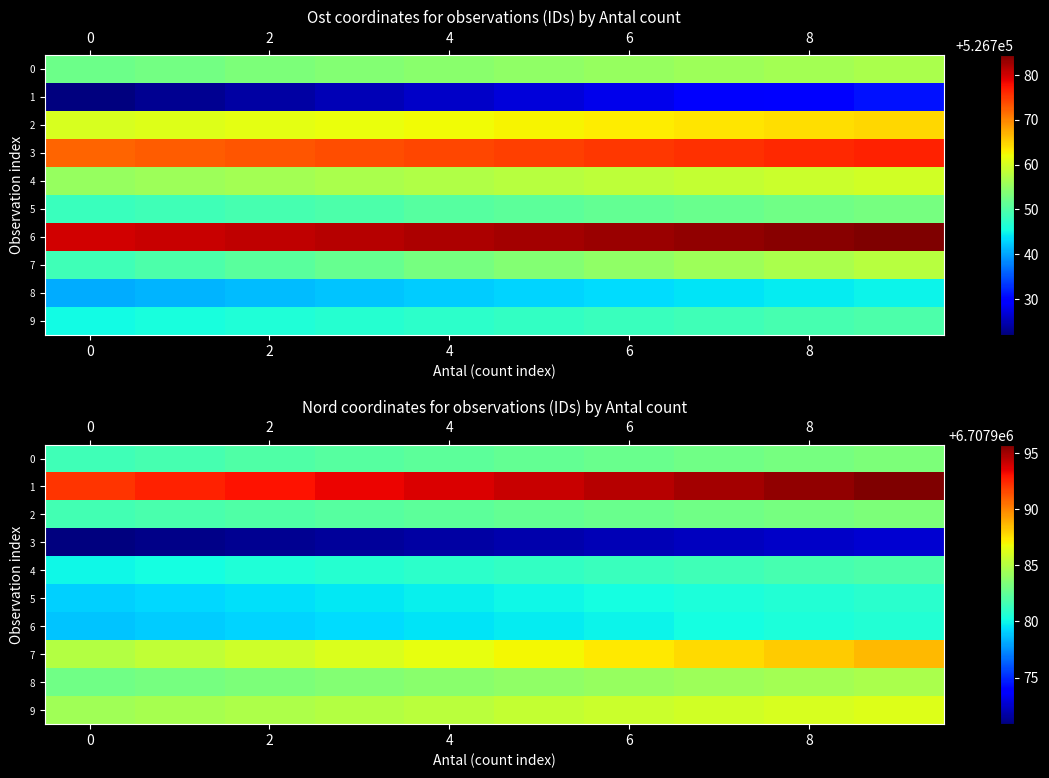

List the series in order of their peak value, lowest first.

3, 6, 5, 4, 0, 2, 8, 9, 7, 1